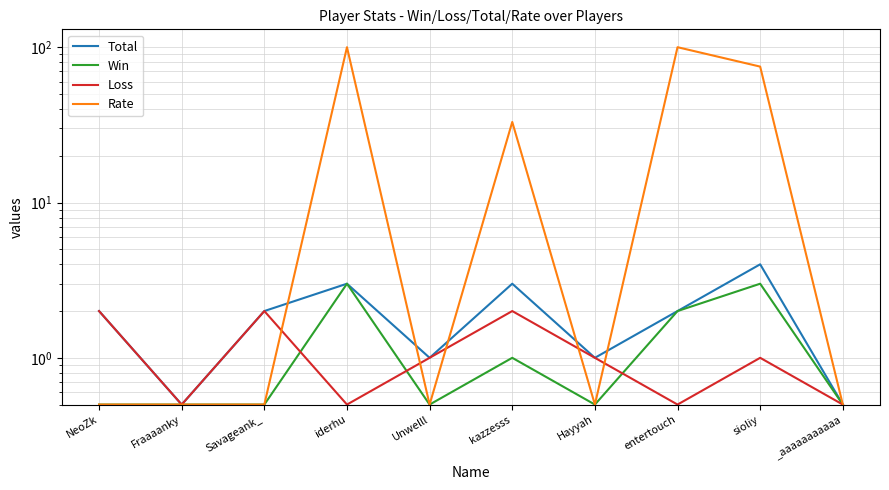

What is the label of the 6th point from the right?

Unwelll